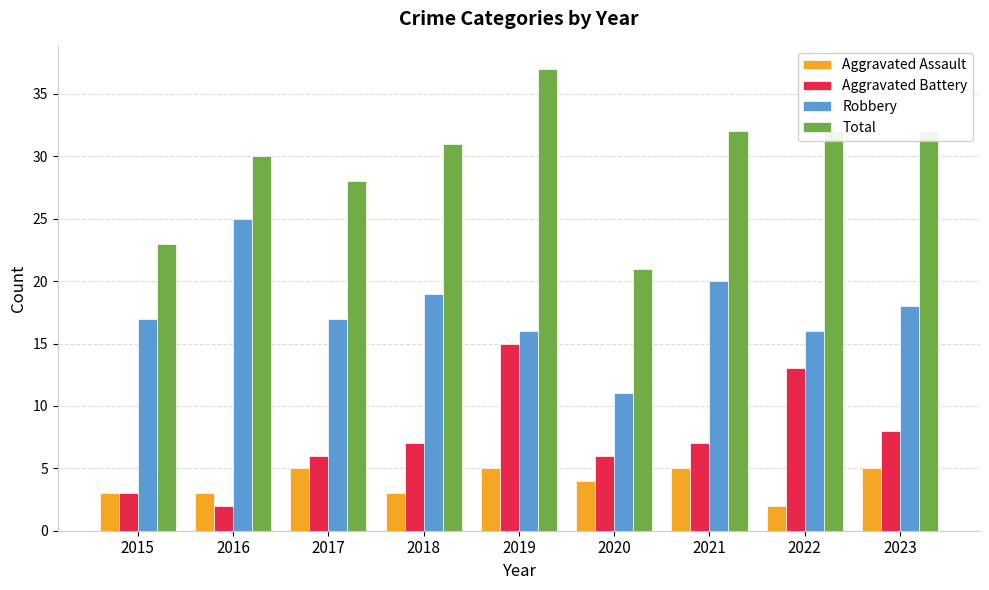

Reading right to left, list all the values displayed in this chart.

Aggravated Assault: 2023=5	2022=2	2021=5	2020=4	2019=5	2018=3	2017=5	2016=3	2015=3
Aggravated Battery: 2023=8	2022=13	2021=7	2020=6	2019=15	2018=7	2017=6	2016=2	2015=3
Robbery: 2023=18	2022=16	2021=20	2020=11	2019=16	2018=19	2017=17	2016=25	2015=17
Total: 2023=32	2022=32	2021=32	2020=21	2019=37	2018=31	2017=28	2016=30	2015=23